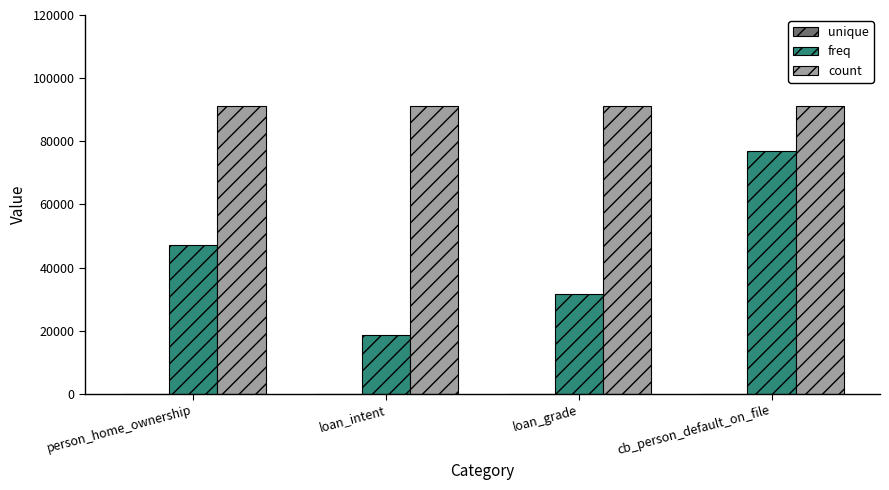

What is the maximum value shown in the chart?

91226